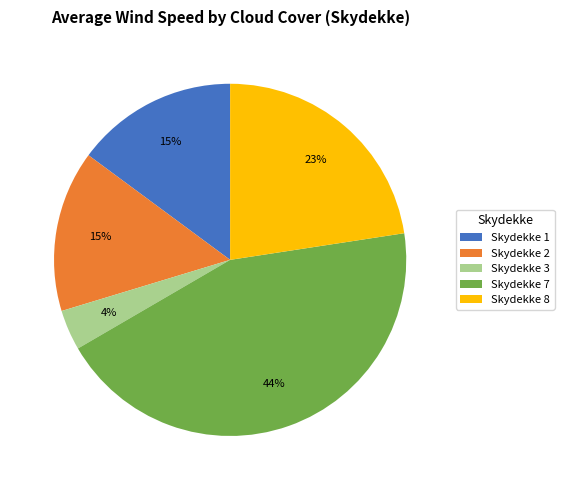

Approximately how many times larger is the value at Skydekke 1 compared to Skydekke 8?

0.7